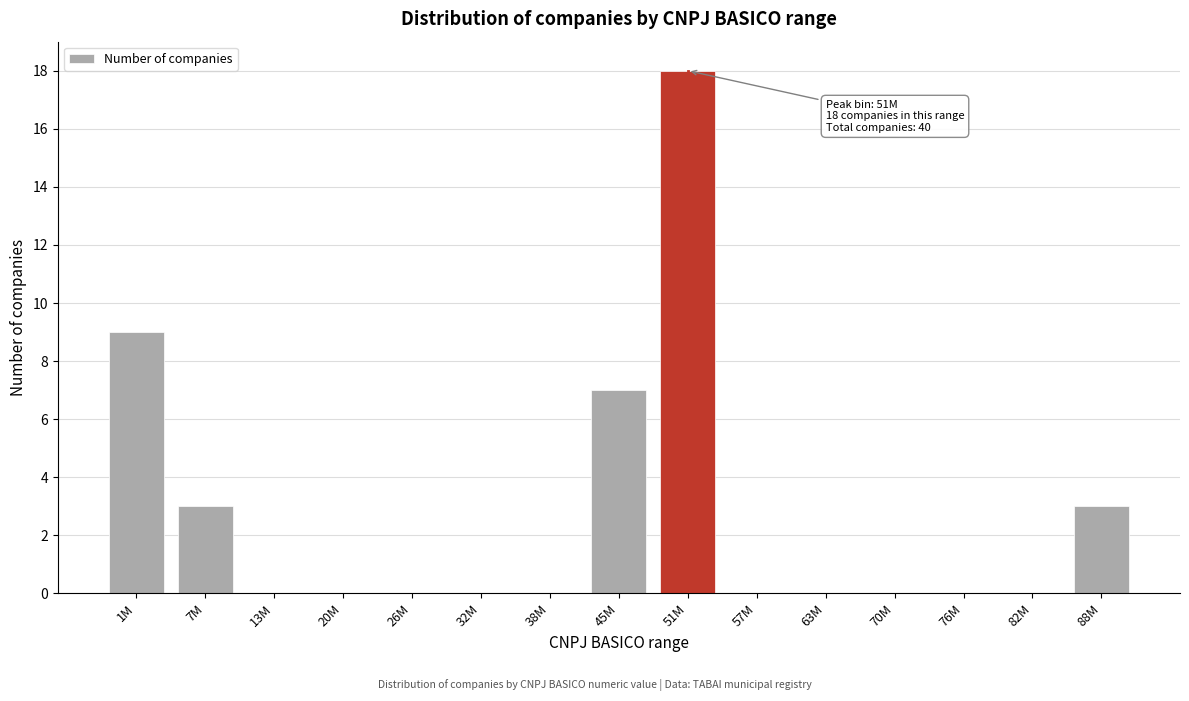

Reading left to right, extract all data points from this chart.

1M=9	7M=3	13M=0	20M=0	26M=0	32M=0	38M=0	45M=7	51M=18	57M=0	63M=0	70M=0	76M=0	82M=0	88M=3